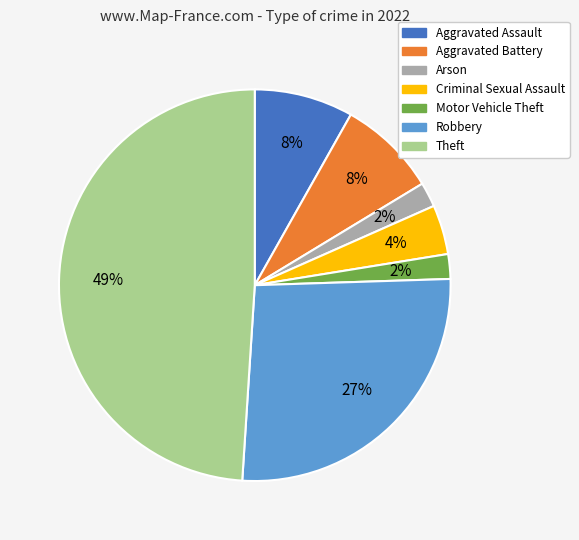

Is there a majority slice in this chart?

No